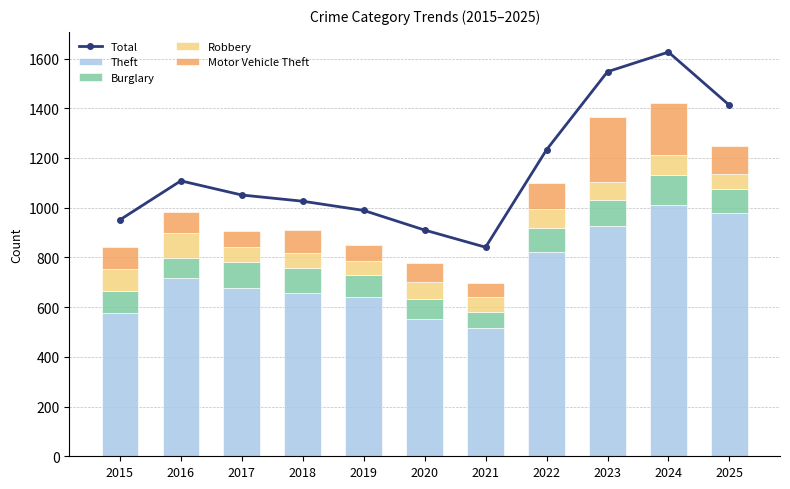

What is the difference between the highest and lowest values at 2020?

838